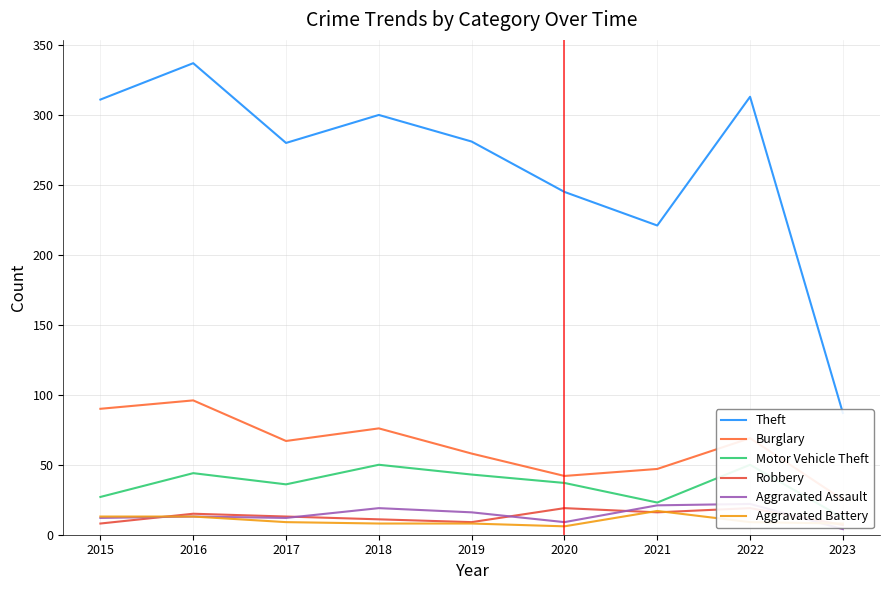

Reading right to left, list all the values displayed in this chart.

Theft: 87	313	221	245	281	300	280	337	311
Burglary: 25	69	47	42	58	76	67	96	90
Motor Vehicle Theft: 12	50	23	37	43	50	36	44	27
Robbery: 7	19	16	19	9	11	13	15	8
Aggravated Assault: 4	22	21	9	16	19	12	13	12
Aggravated Battery: 8	9	17	6	8	8	9	13	13